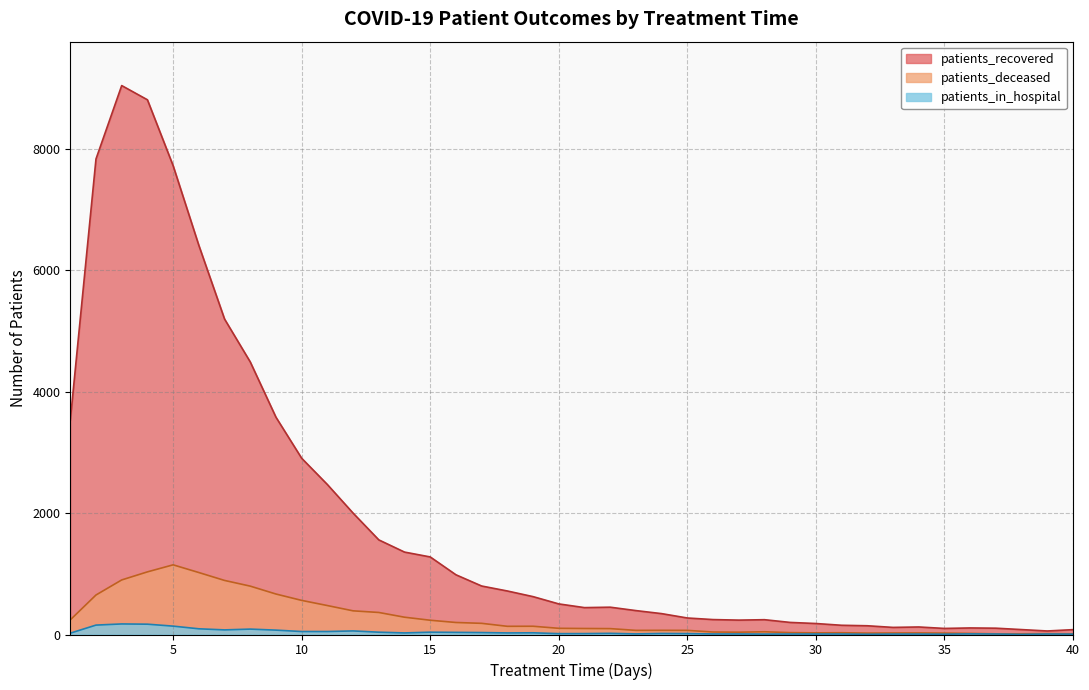

Reading left to right, transcribe all the data shown in this chart.

patients_recovered: 1=3529	2=7836	3=9045	4=8811	5=7725	6=6412	7=5198	8=4491	9=3580	10=2904	11=2471	12=2000	13=1559	14=1358	15=1278	16=984	17=799	18=717	19=624	20=504	21=443	22=450	23=394	24=344	25=272	26=246	27=237	28=244	29=199	30=181	31=152	32=144	33=117	34=124	35=100	36=108	37=104	38=81	39=58	40=80
patients_deceased: 1=241	2=651	3=899	4=1032	5=1148	6=1021	7=891	8=797	9=667	10=562	11=477	12=390	13=363	14=285	15=235	16=198	17=184	18=135	19=136	20=102	21=99	22=97	23=68	24=69	25=68	26=41	27=38	28=45	29=31	30=27	31=29	32=23	33=25	34=26	35=23	36=18	37=11	38=11	39=14	40=11
patients_in_hospital: 1=22	2=155	3=174	4=170	5=138	6=94	7=76	8=89	9=72	10=49	11=49	12=59	13=38	14=26	15=38	16=35	17=32	18=26	19=28	20=14	21=15	22=19	23=10	24=17	25=15	26=9	27=9	28=7	29=8	30=8	31=8	32=4	33=7	34=7	35=5	36=10	37=8	38=2	39=8	40=6